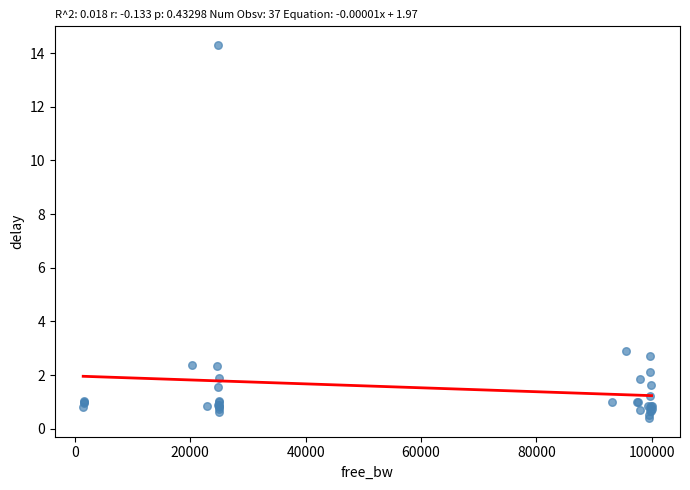

What Y value in the scatter plot is closest to 7?

2.9